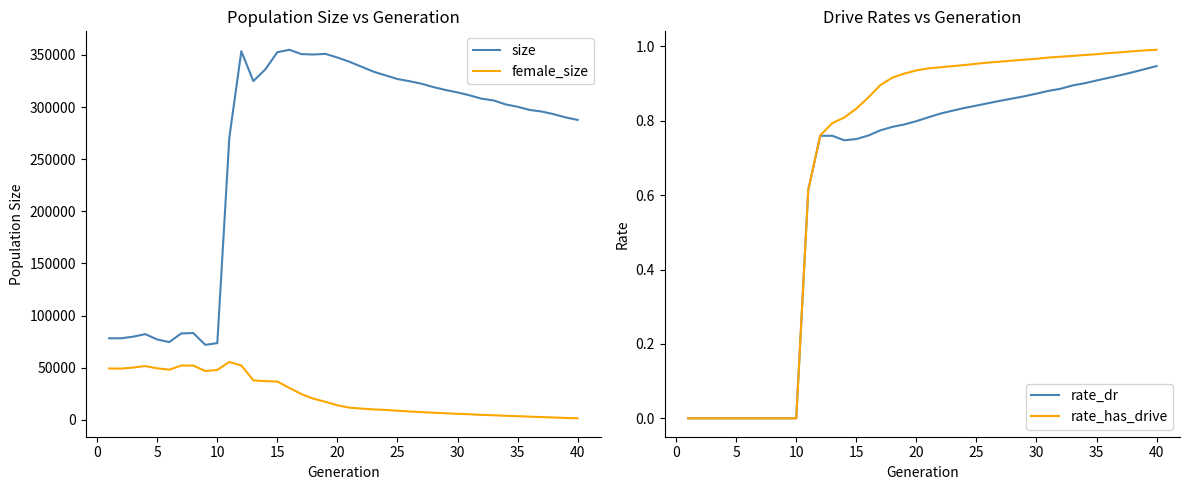

True or false: size and female_size cross at least once.

False